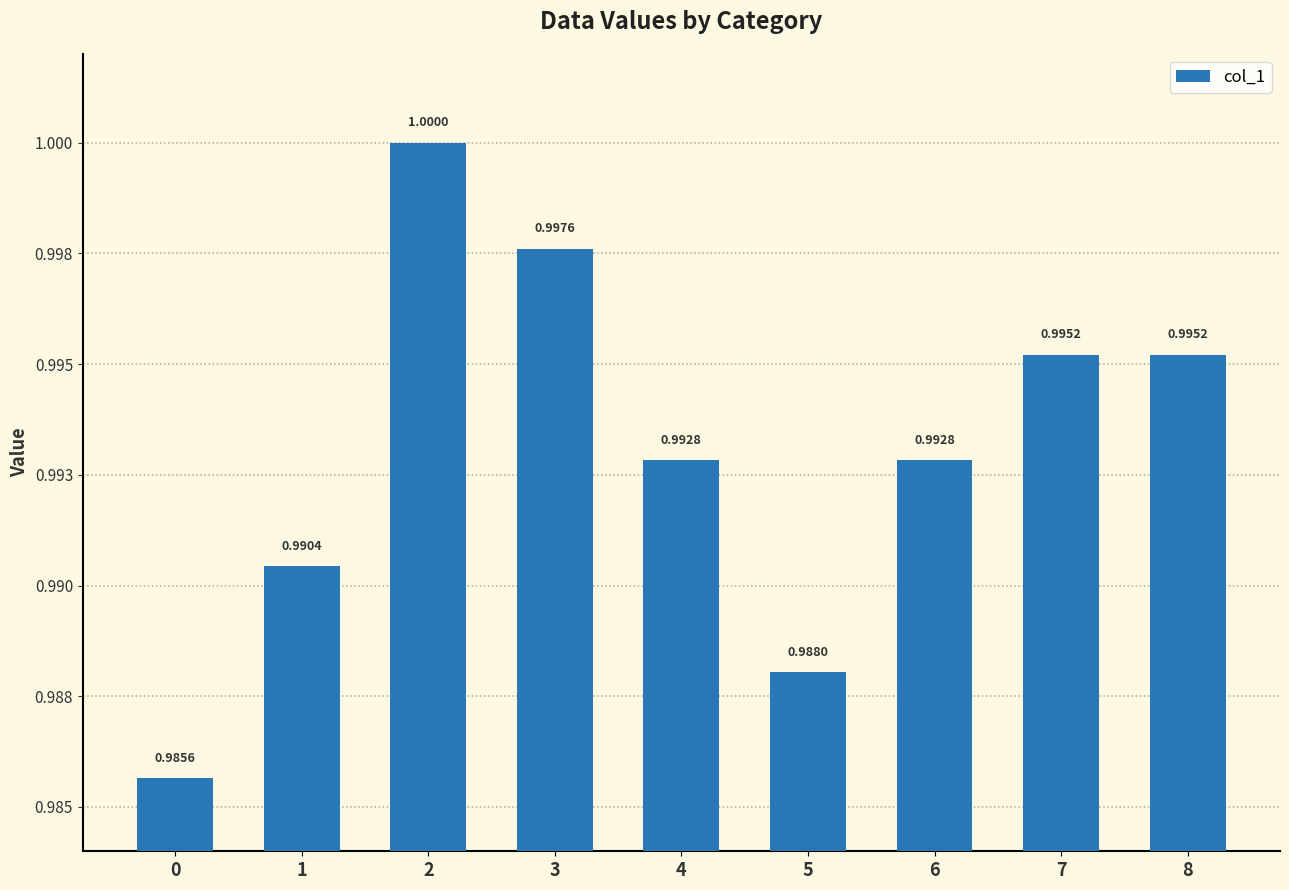

Which has a higher value, 0 or 2?

2